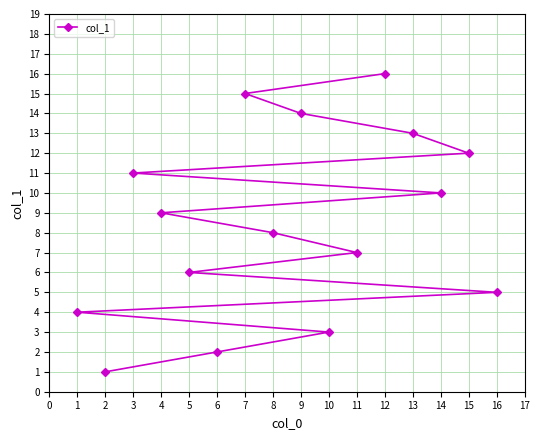

True or false: the data shows 3 at 4.

False